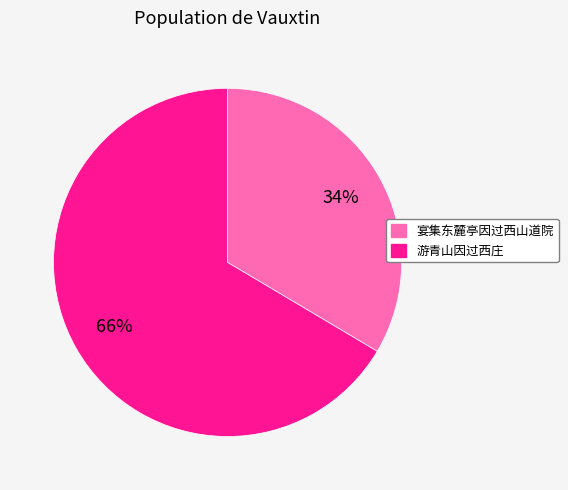

Is it true that 游青山因过西庄 is 75% of the pie?

False